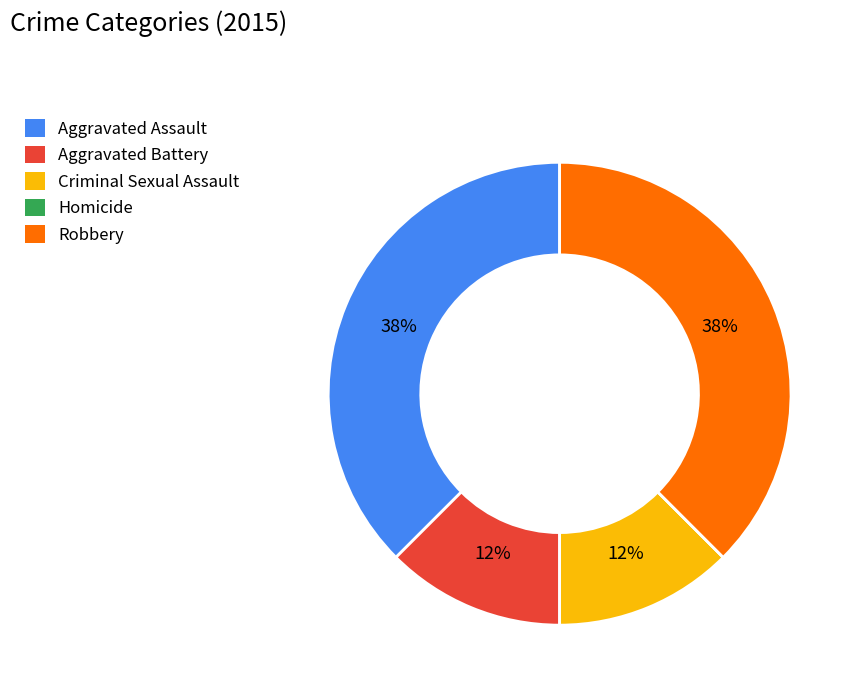

To the nearest percent, what is the average slice percentage?

20%